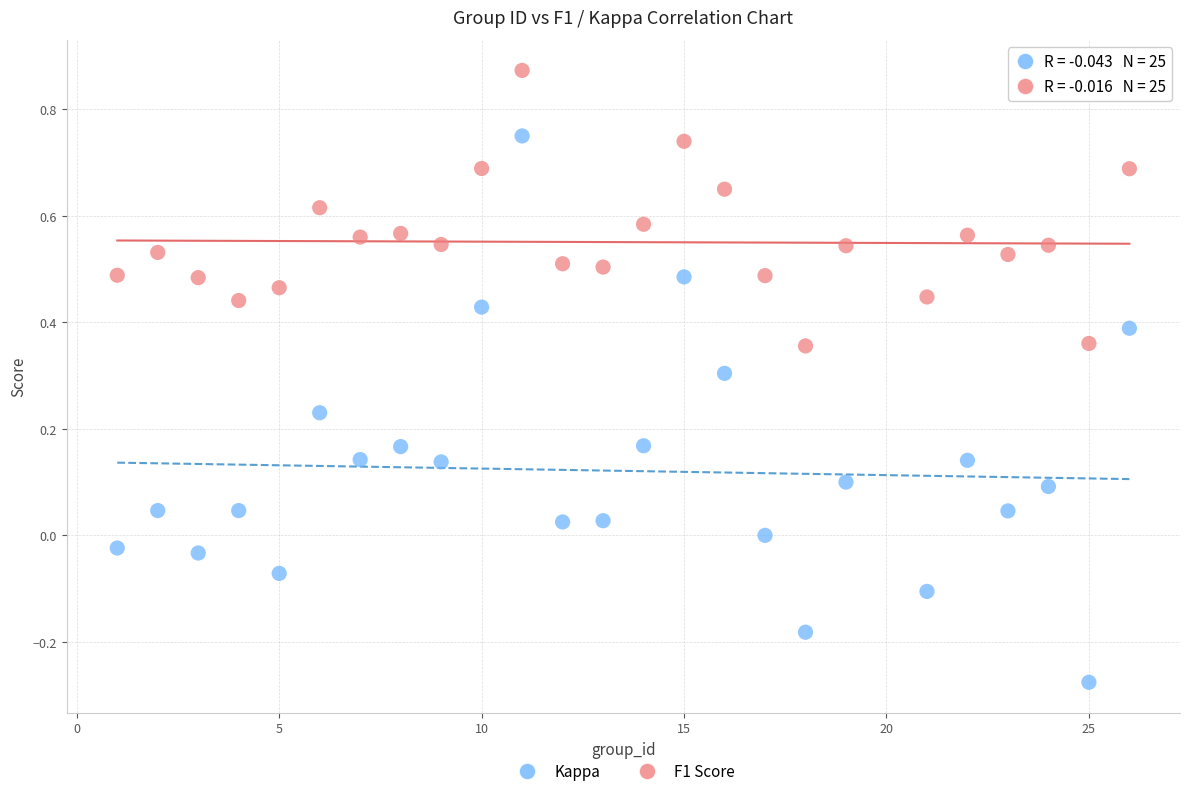

Across all data points, what is the range of X values (max minus min)?

25.0